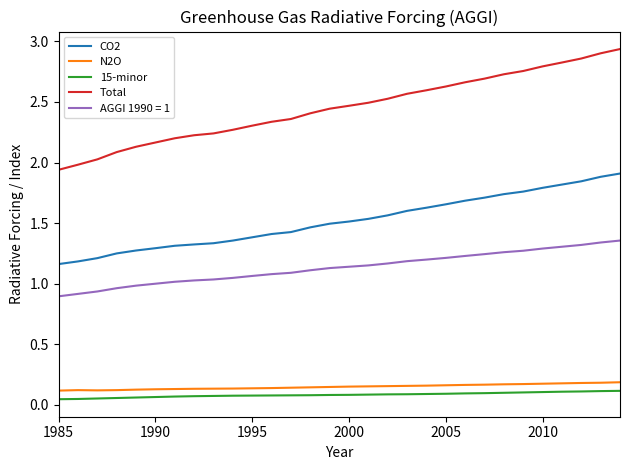

Which series has the largest total across all categories?

Total